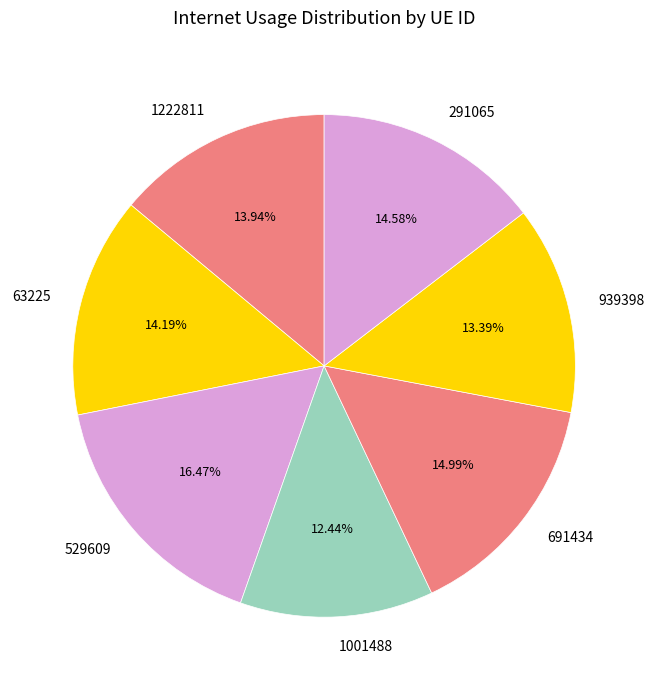

Combined, do 691434 and 1222811 account for over 50%?

No